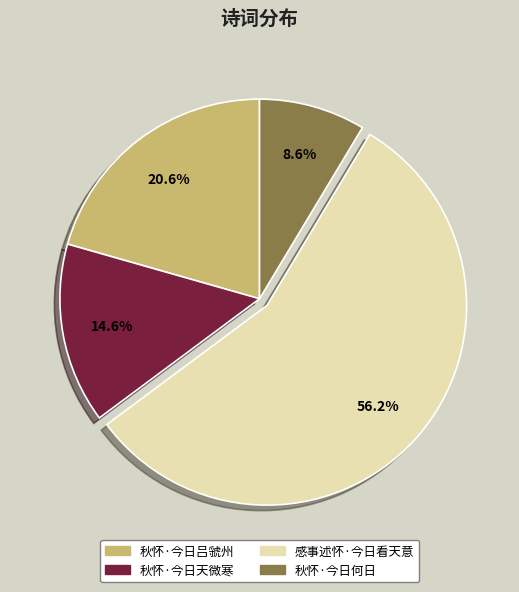

Which category has the smallest portion of the pie?

秋怀·今日何日